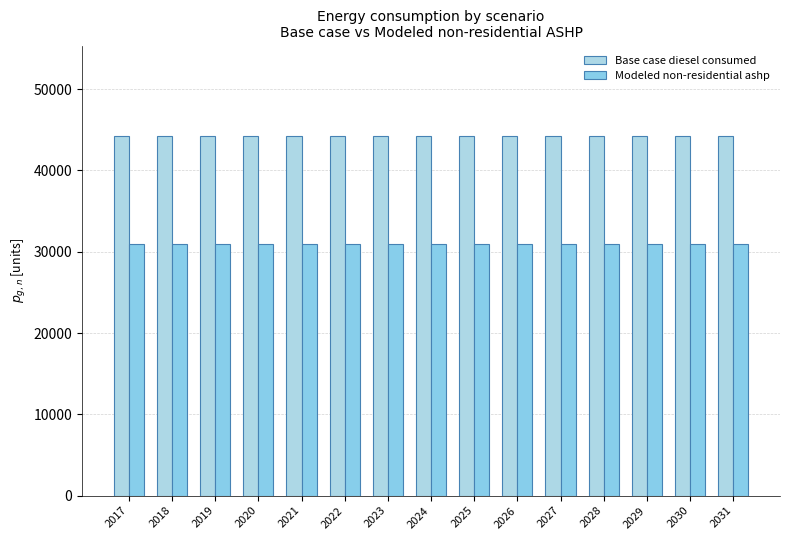

What is the difference between the highest and lowest values at 2031?

13288.3